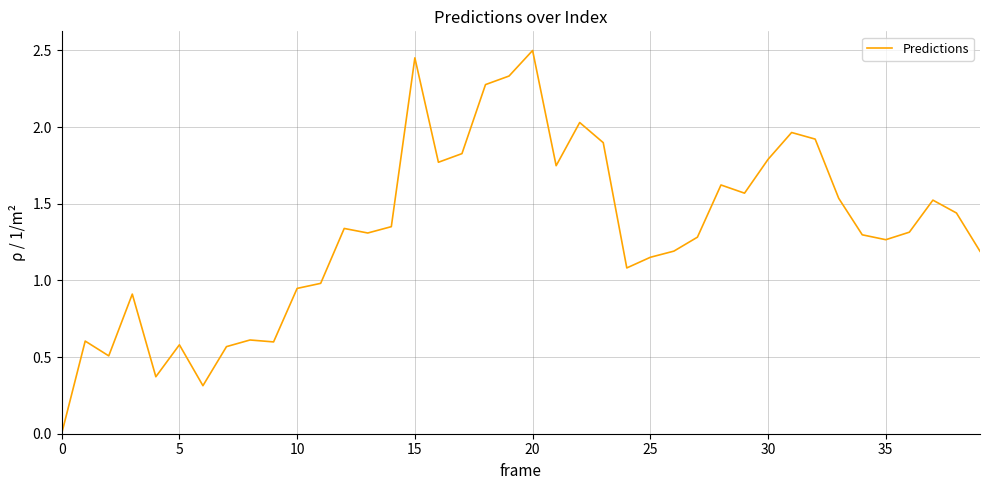

At which label does the data first exceed 1?

12